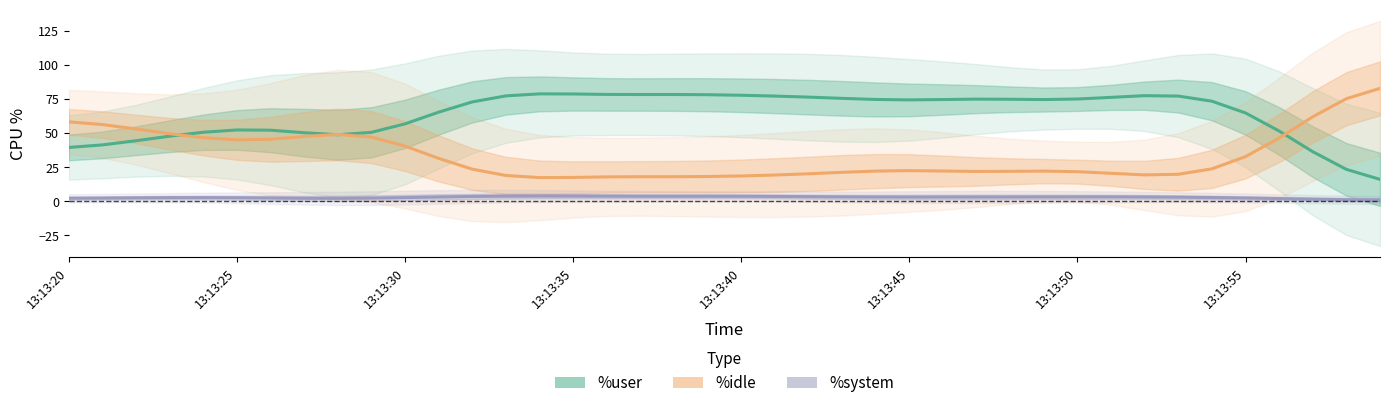

What are all the series names shown in the legend?

%user, %idle, %system